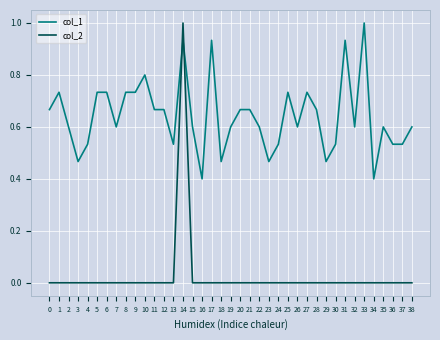

The value of col_2 at 17 is 0.4. True or false?

False